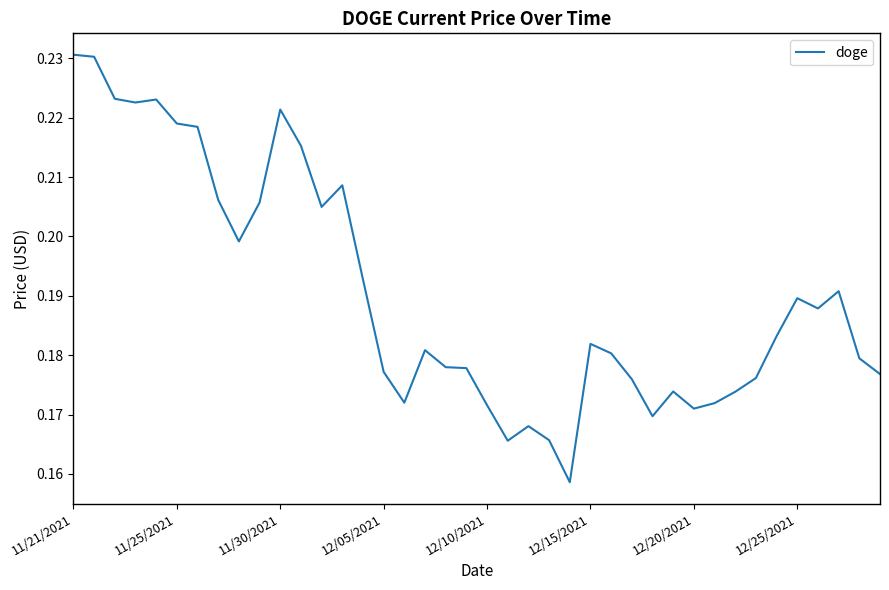

True or false: the data shows 0.0 at 12/10/2021.

False